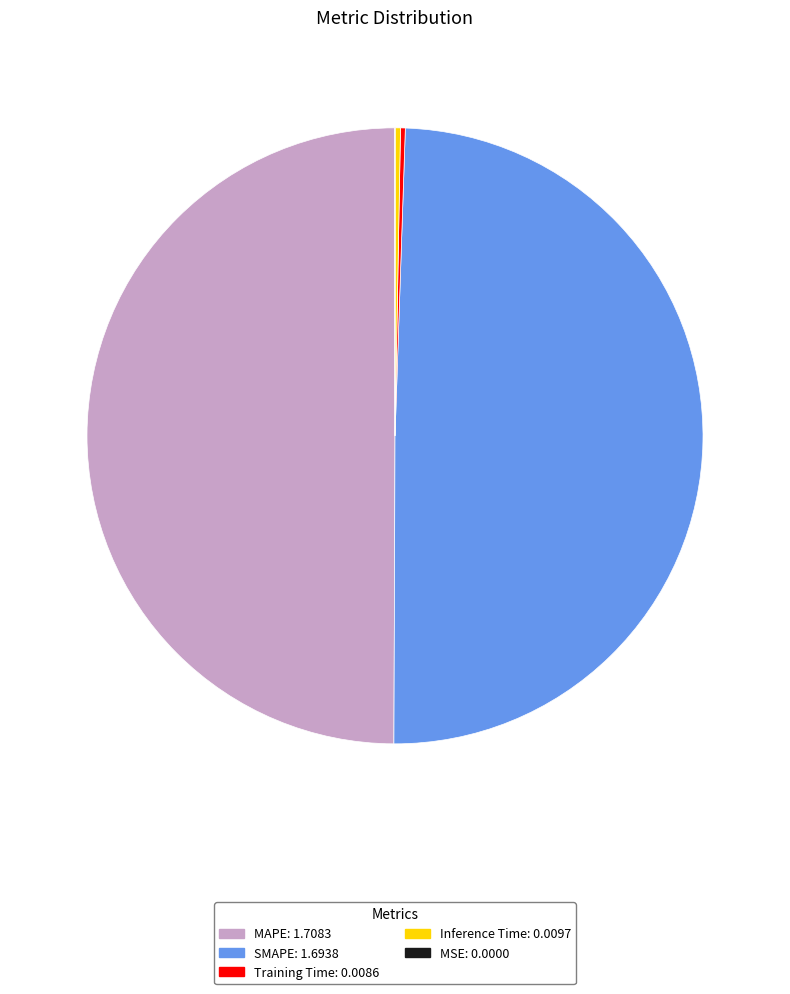

True or false: SMAPE accounts for 50% of the total.

True